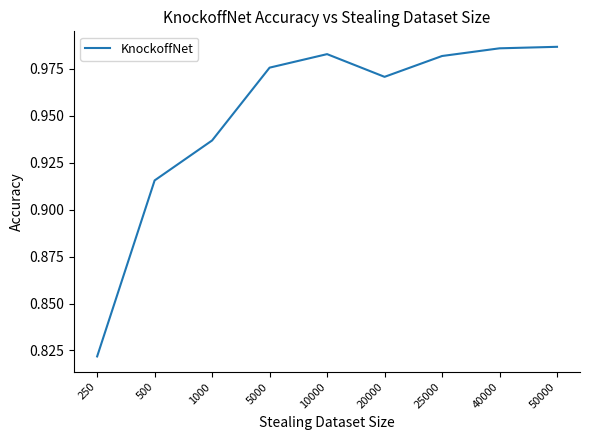

Which category has the lowest value across all series?

250